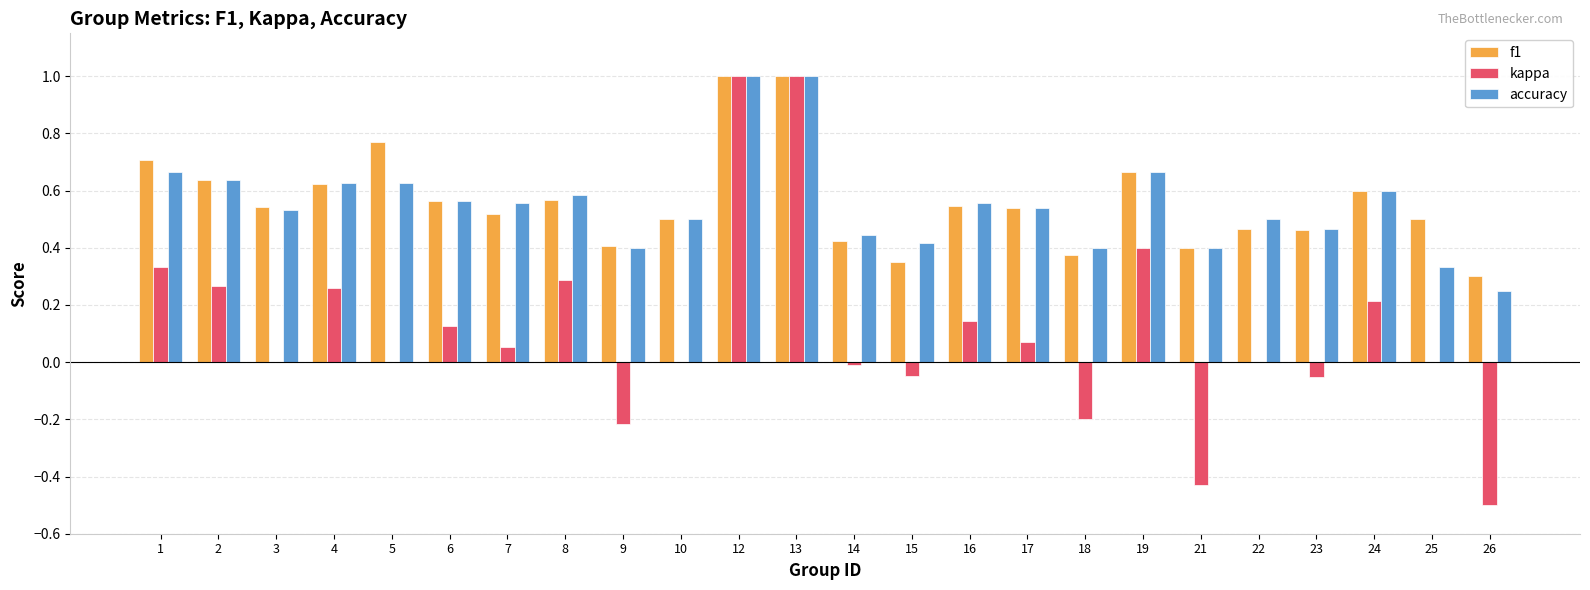

Count the number of categories in the chart.

24